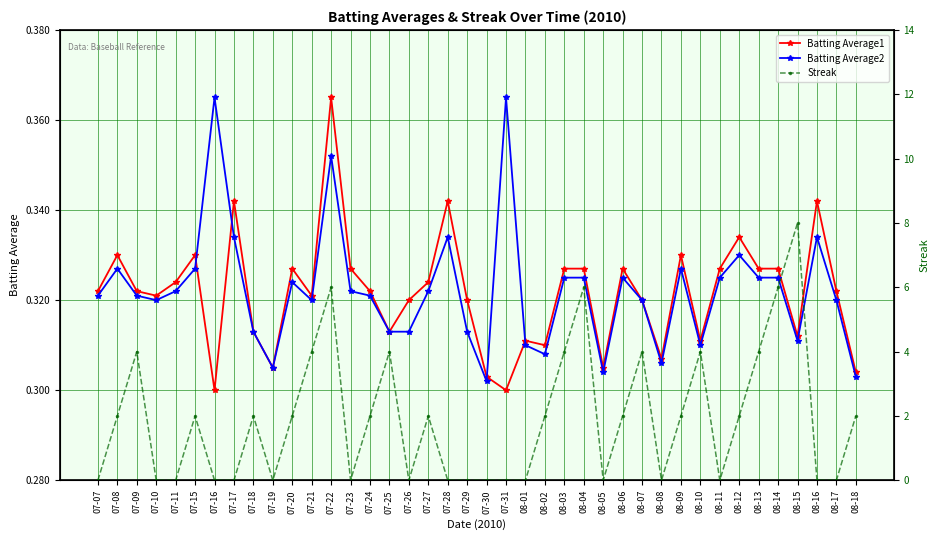

What position from the right is 07-16?

34